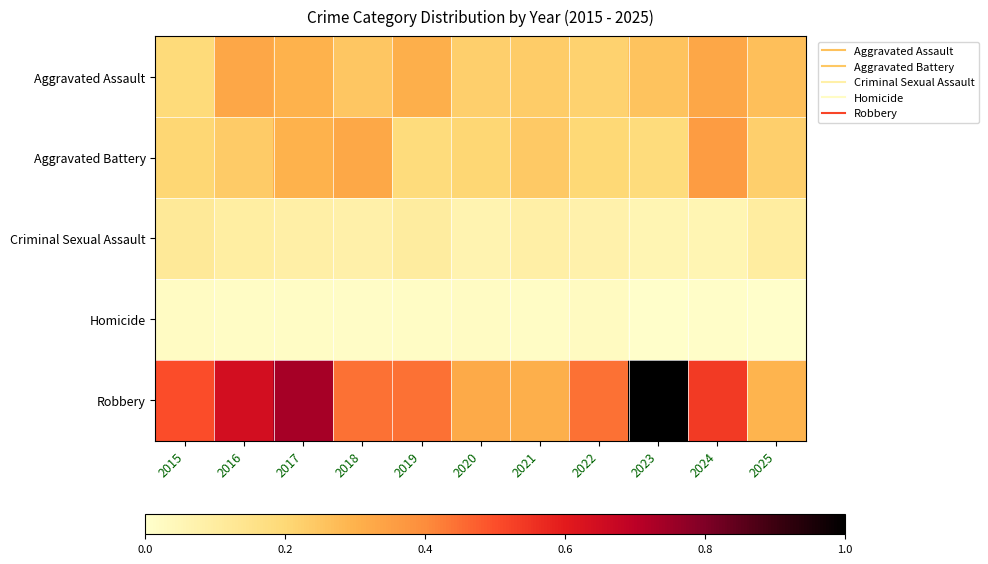

Which series has the largest range (max minus min)?

Robbery